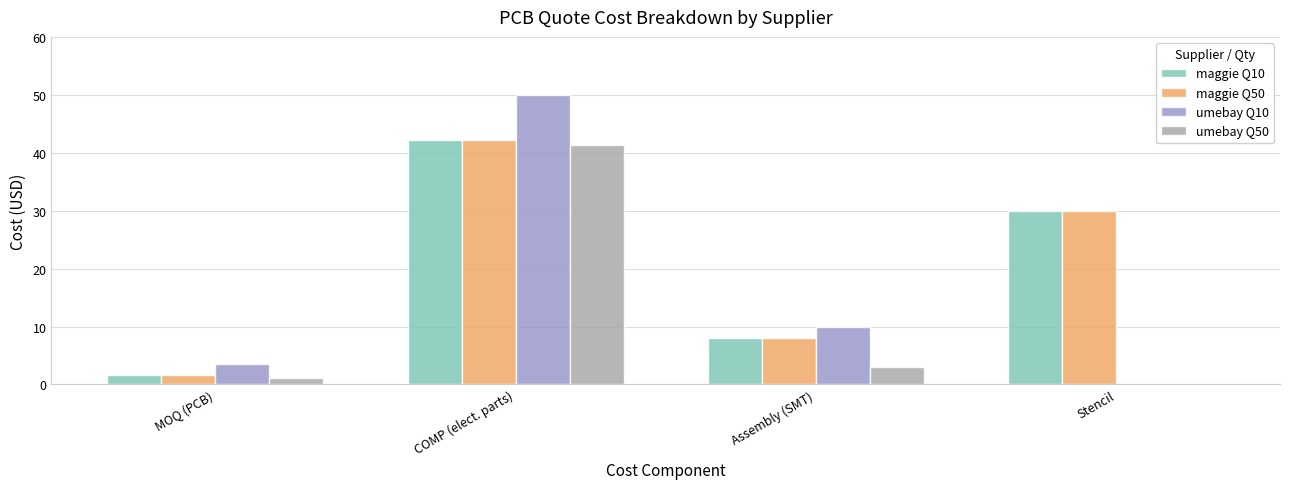

Which series has the largest range (max minus min)?

umebay Q10